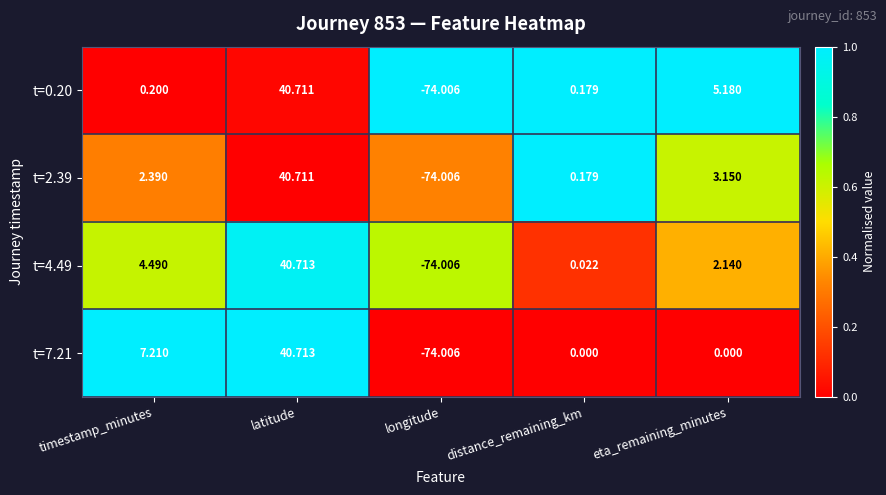

Where is t=4.49 nearest to the value -16?

distance_remaining_km